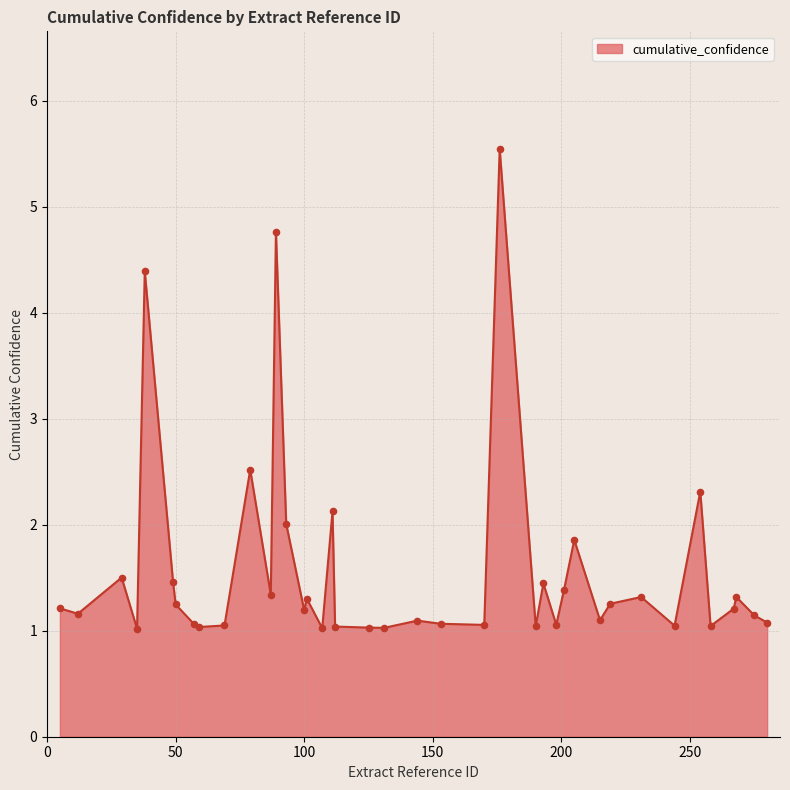

What is the difference between the maximum and minimum values?

4.5